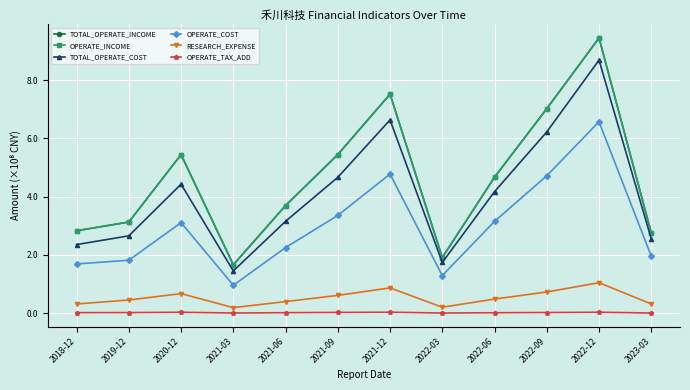

Does the chart have visible grid lines?

Yes